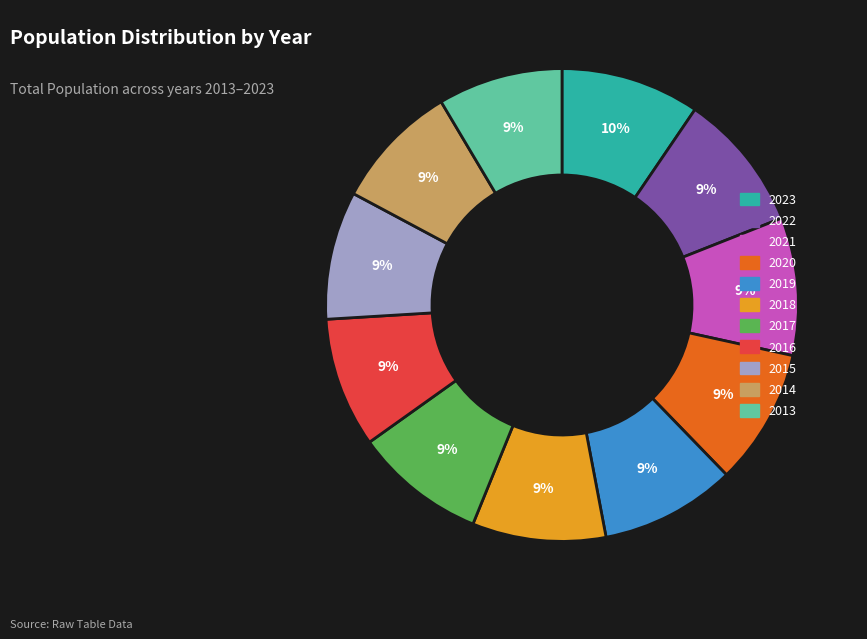

To the nearest percent, what is the combined percentage of 2017 and 2023?

19%